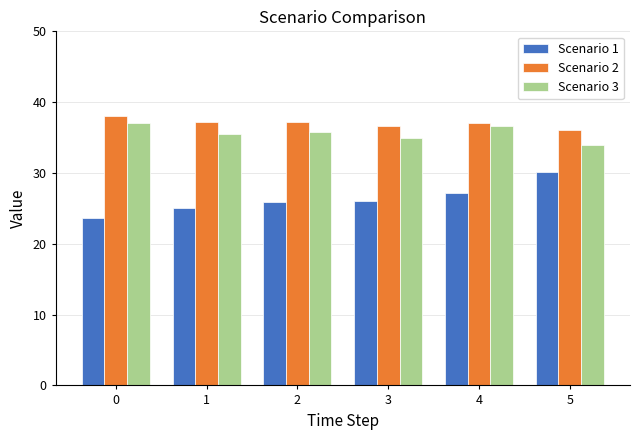

List the series in order of their peak value, lowest first.

Scenario 1, Scenario 3, Scenario 2